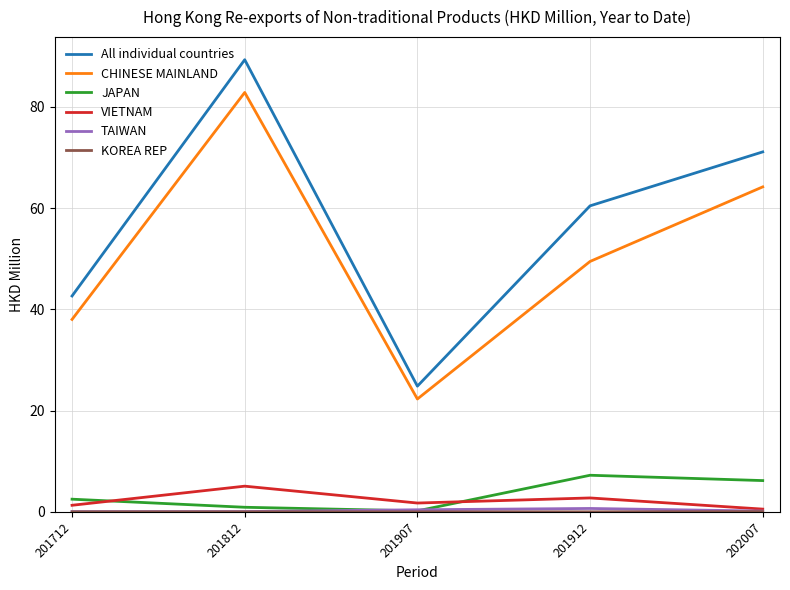

True or false: All individual countries and CHINESE MAINLAND cross at least once.

False